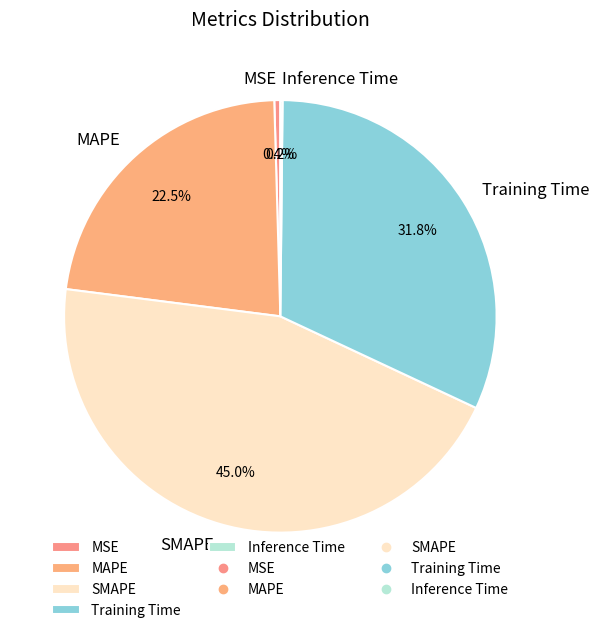

Between SMAPE and MSE, which is larger?

SMAPE